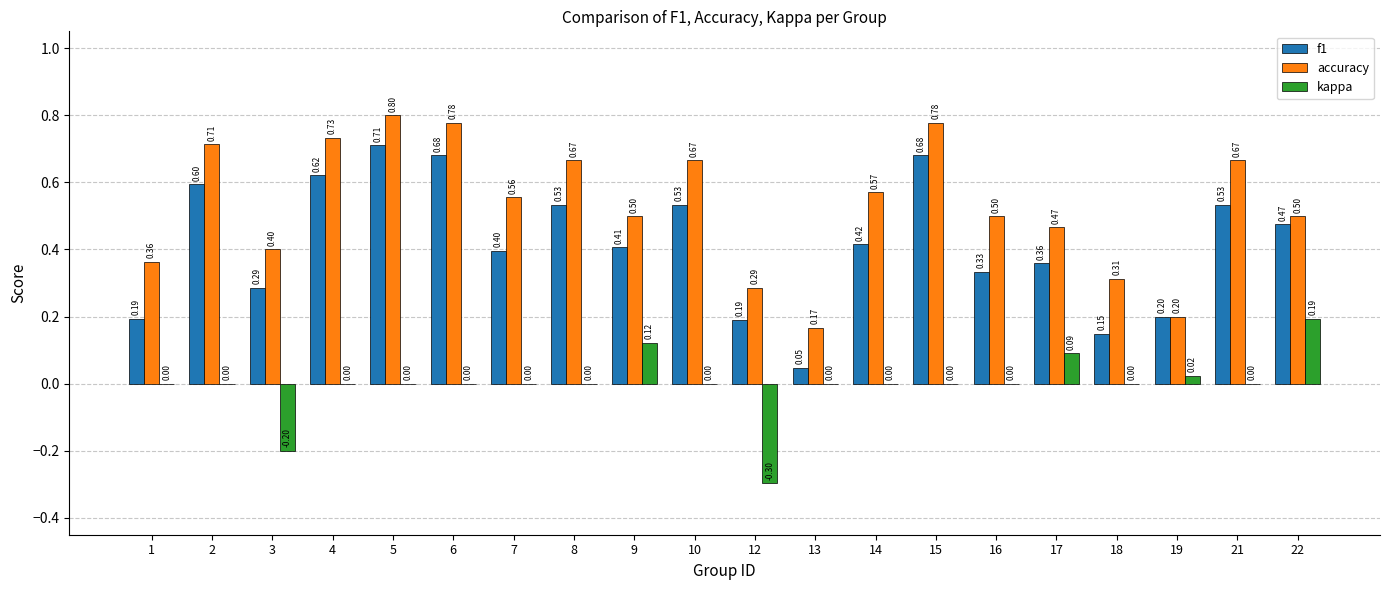

At which category is the sum across all series the highest?

5